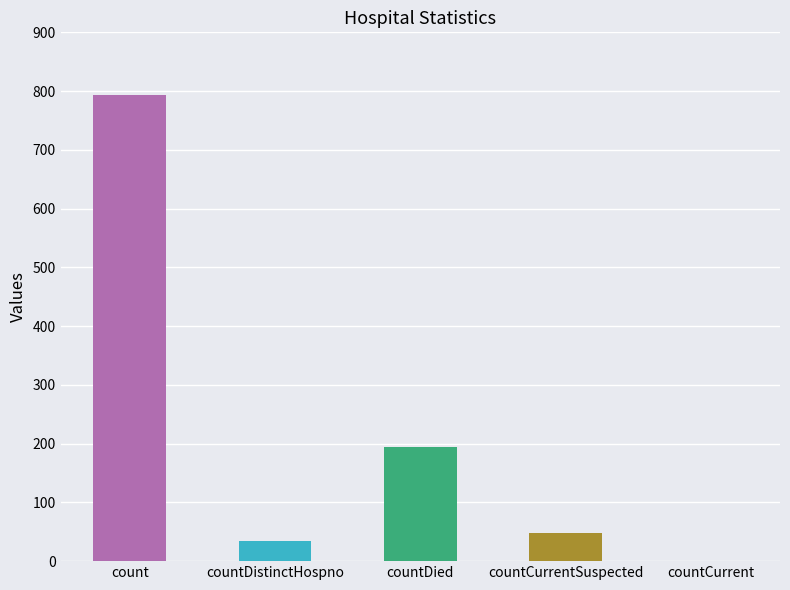

At which label is the value closest to 396?

countDied